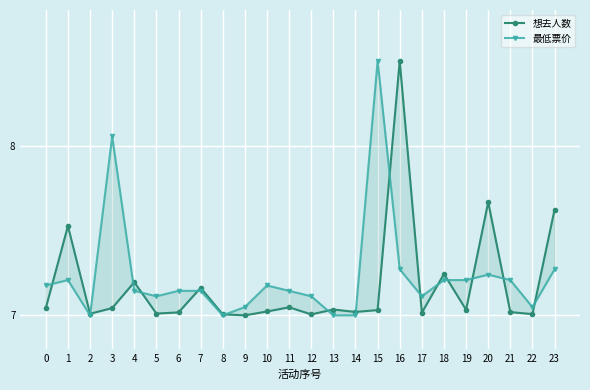

At how many categories does at least one series exceed 7?

24